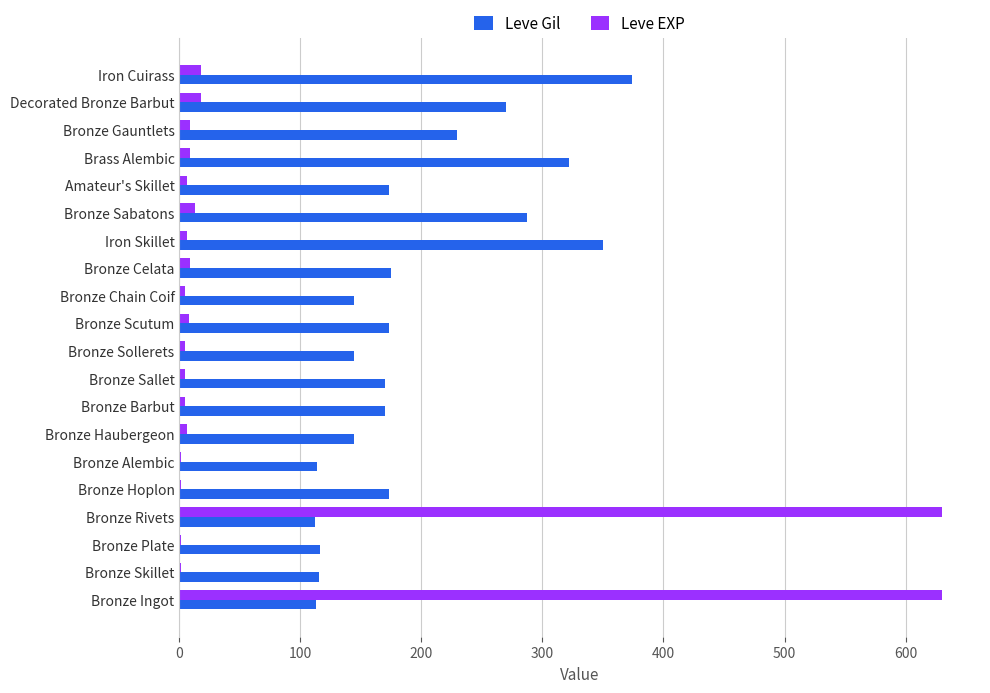

The Leve Gil series shows 173 at Amateur's Skillet. True or false?

True